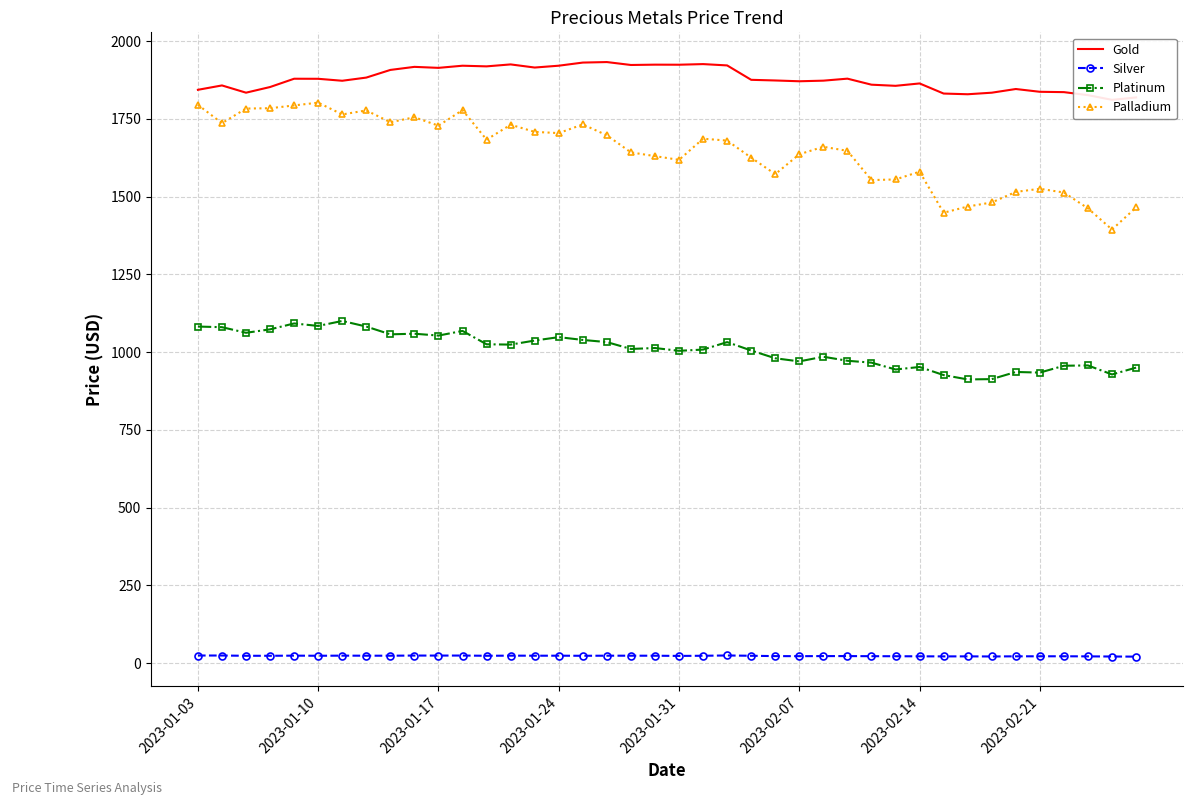

True or false: Gold and Silver cross at least once.

False